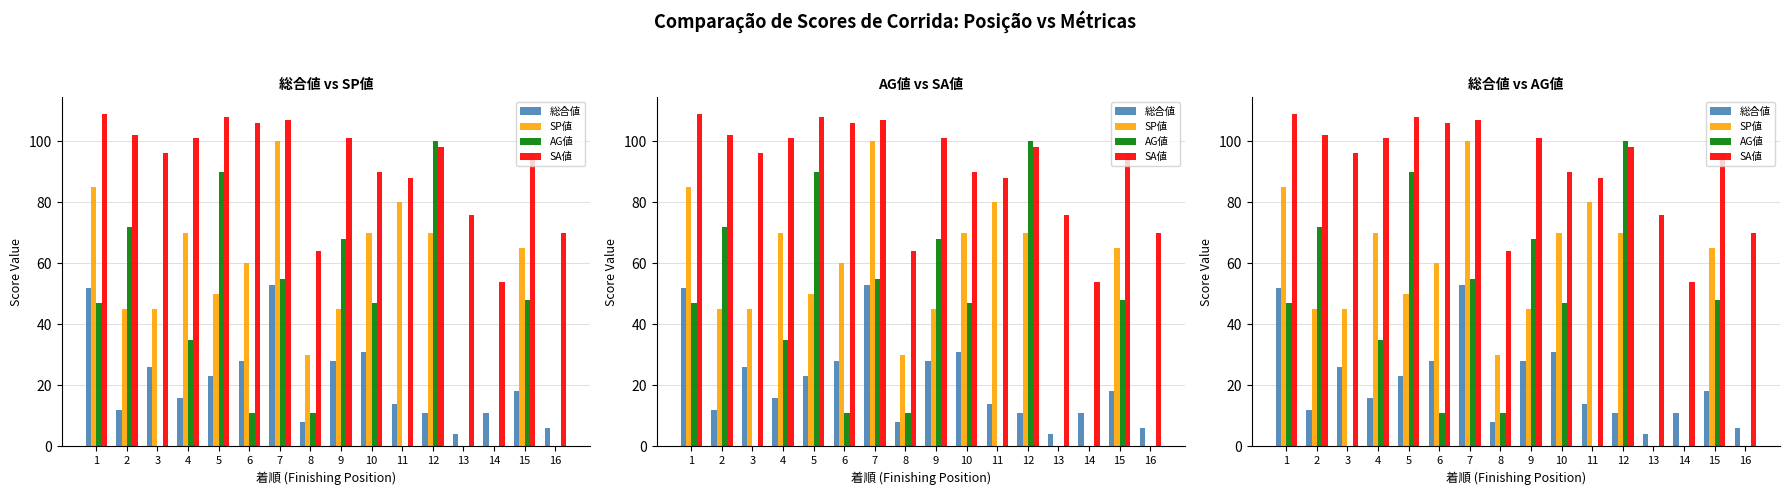

Rank the series at 11 from highest to lowest value.

SA値, SP値, 総合値, AG値